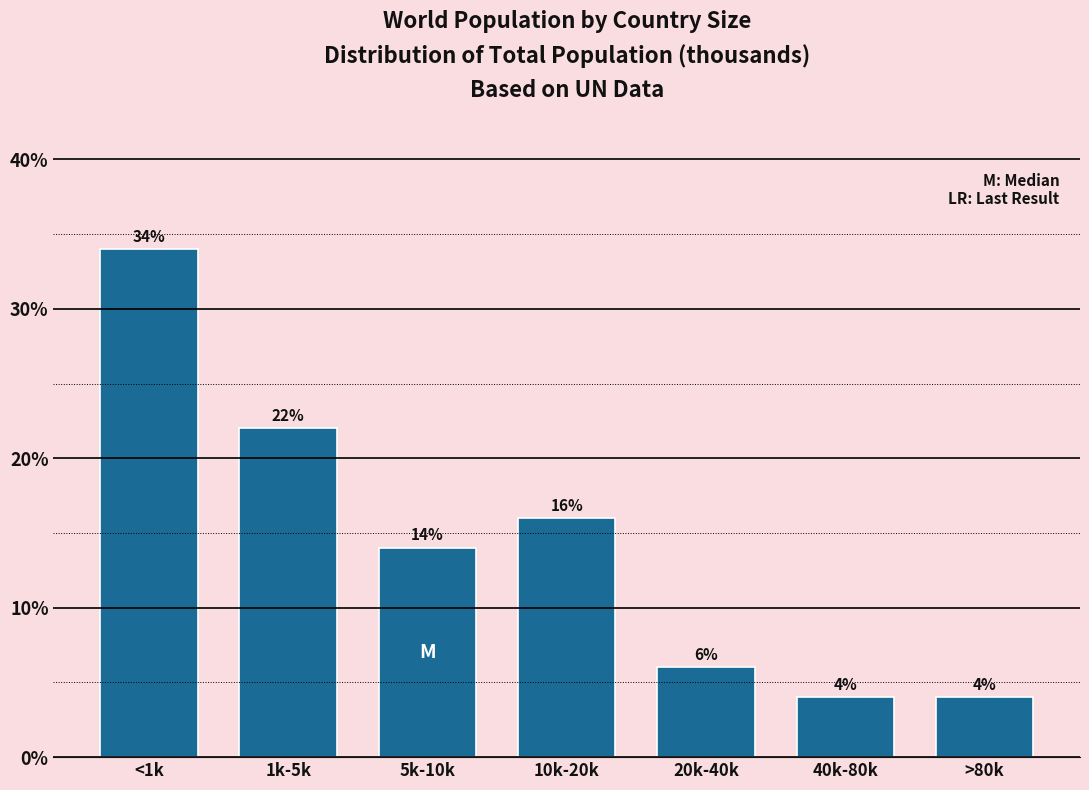

Reading right to left, transcribe all the data shown in this chart.

4.0	4.0	6.0	16.0	14.0	22.0	34.0